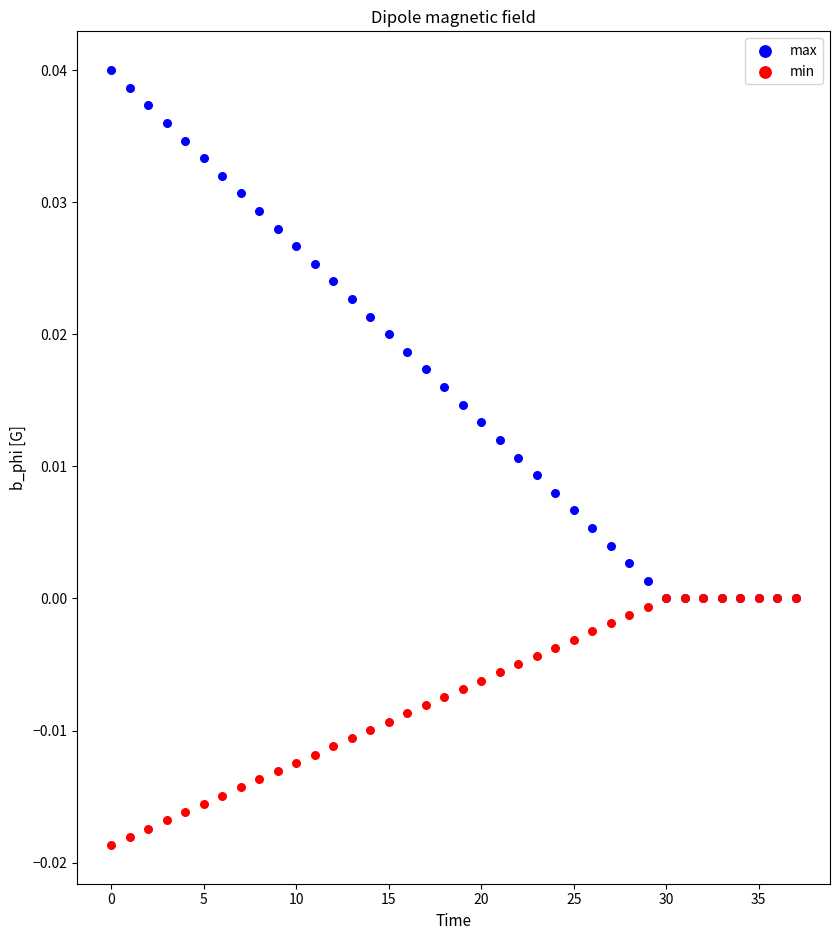

What are all the series names shown in the legend?

max, min